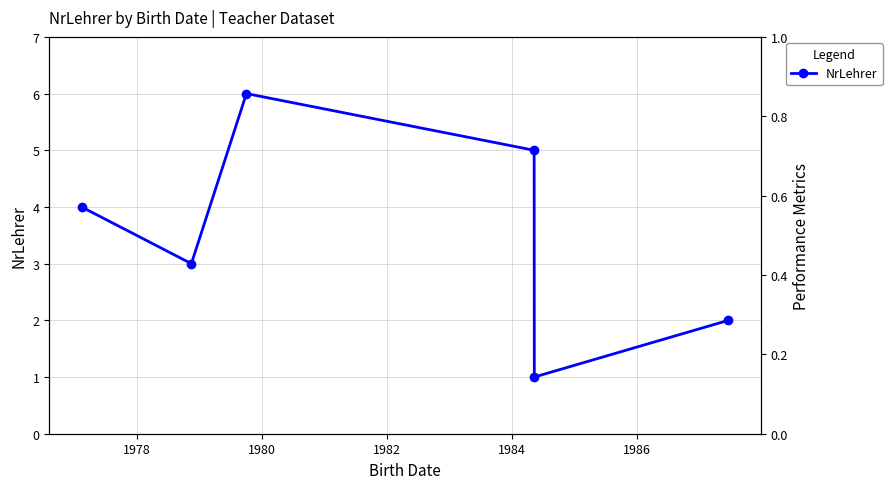

At which label is the value closest to 3?

1978